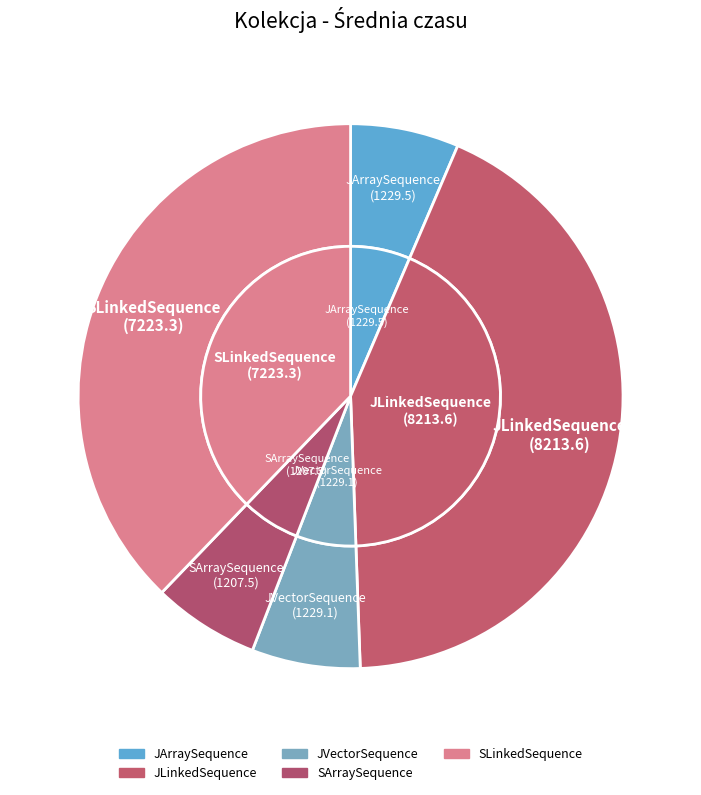

Is SArraySequence the majority of the pie?

No